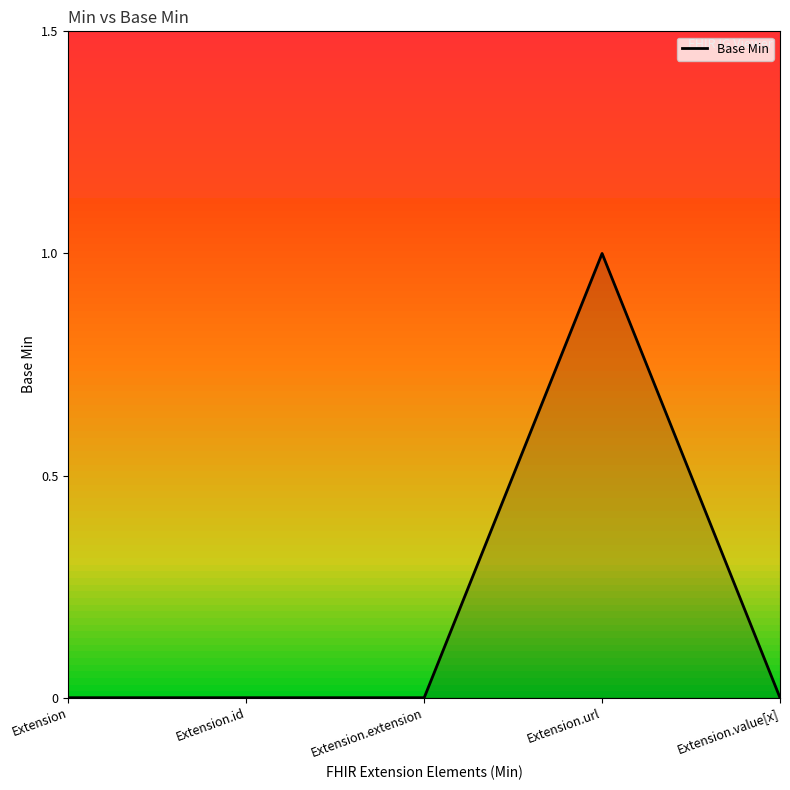

What is the sum of all values?

1